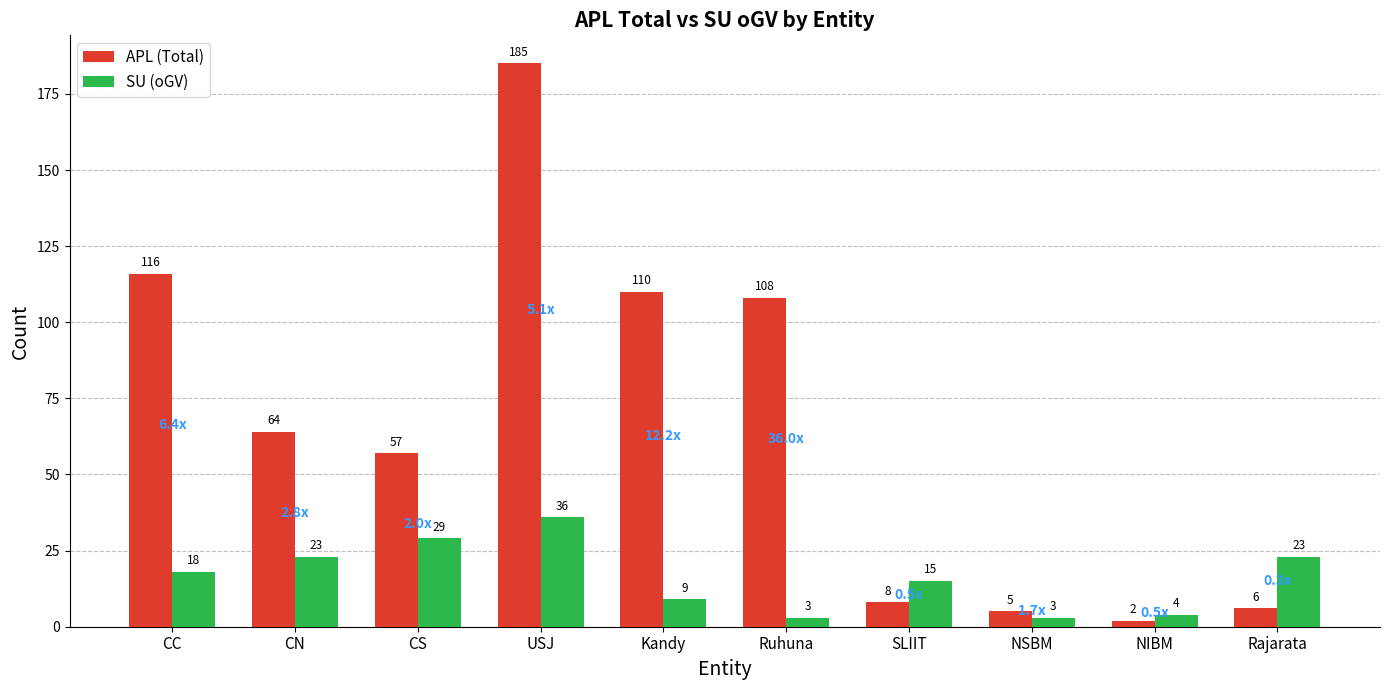

What position from the right is CC?

10